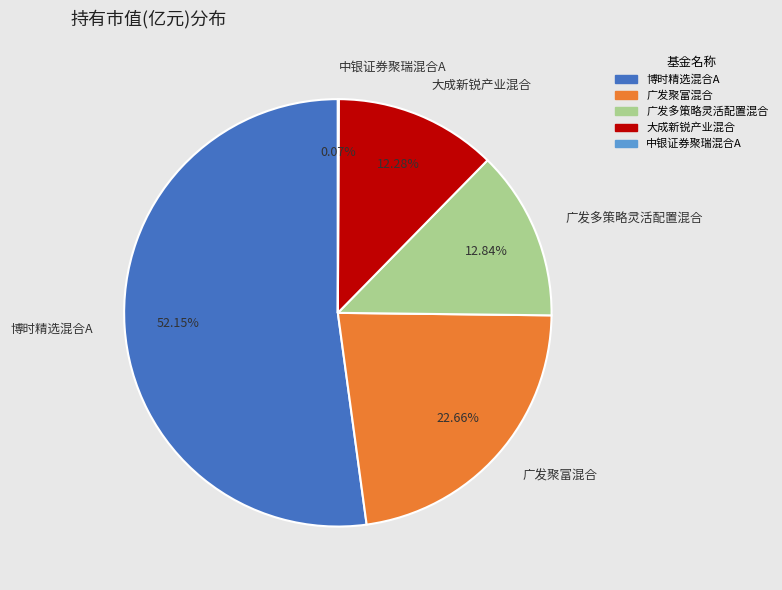

Which category has the biggest portion of the pie?

博时精选混合A